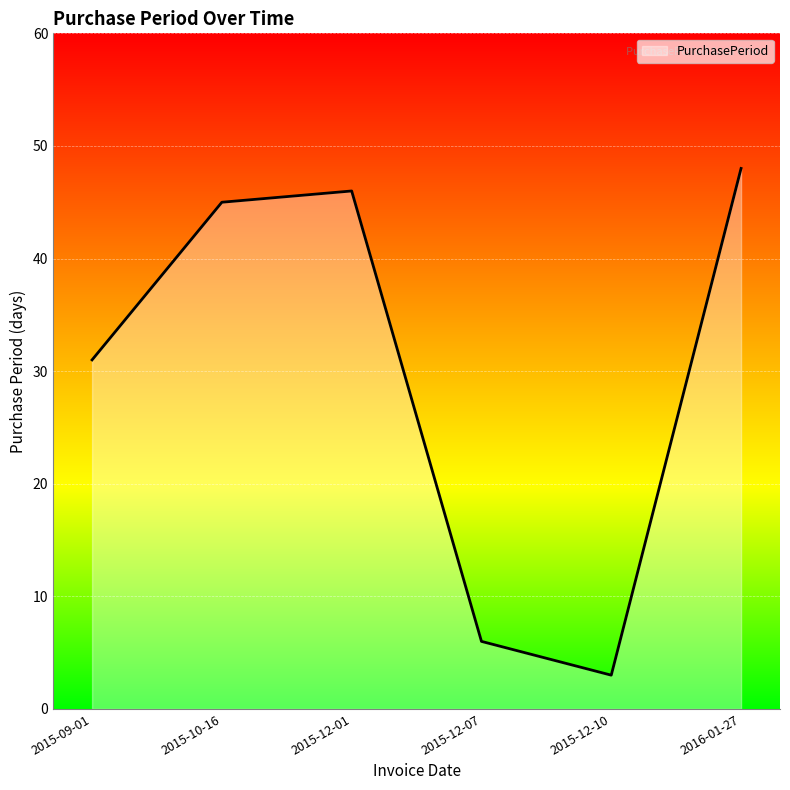

True or false: the data has more than 0 interior local peaks.

True